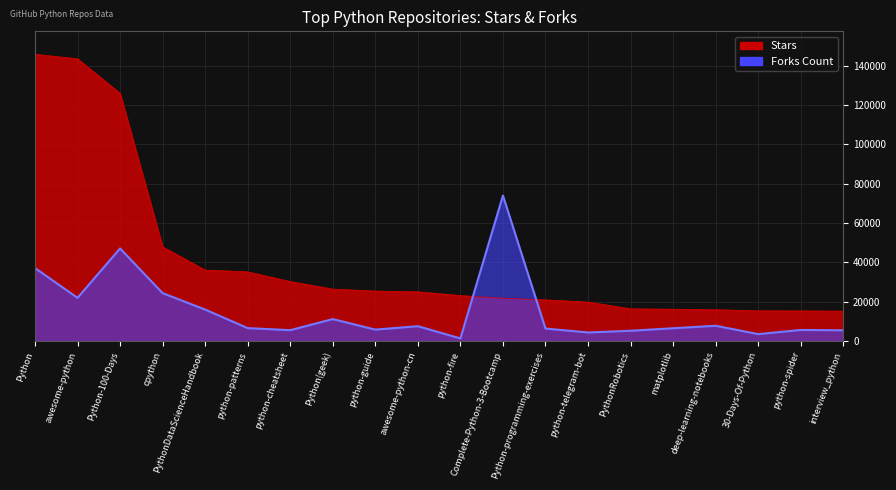

List the series in order of their peak value, lowest first.

Forks Count, Stars